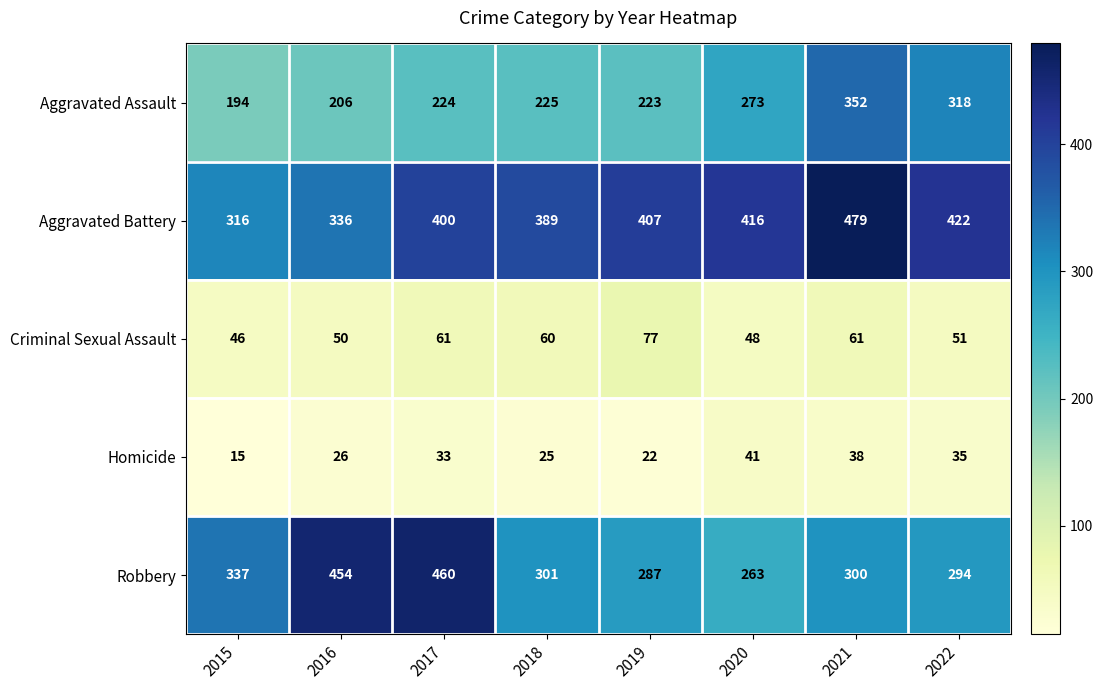

List the labels in order of Homicide value, smallest first.

2015, 2019, 2018, 2016, 2017, 2022, 2021, 2020